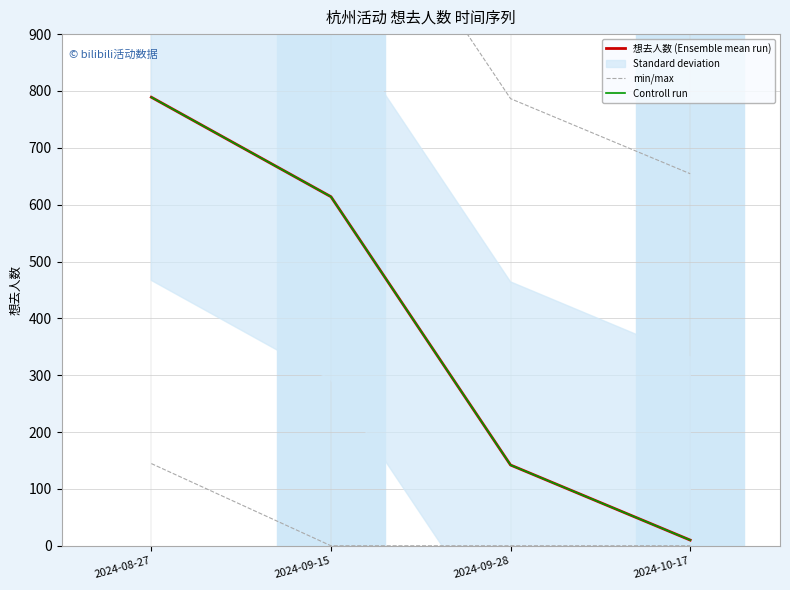

What is the total value across all series at 2024-10-17?

20.0